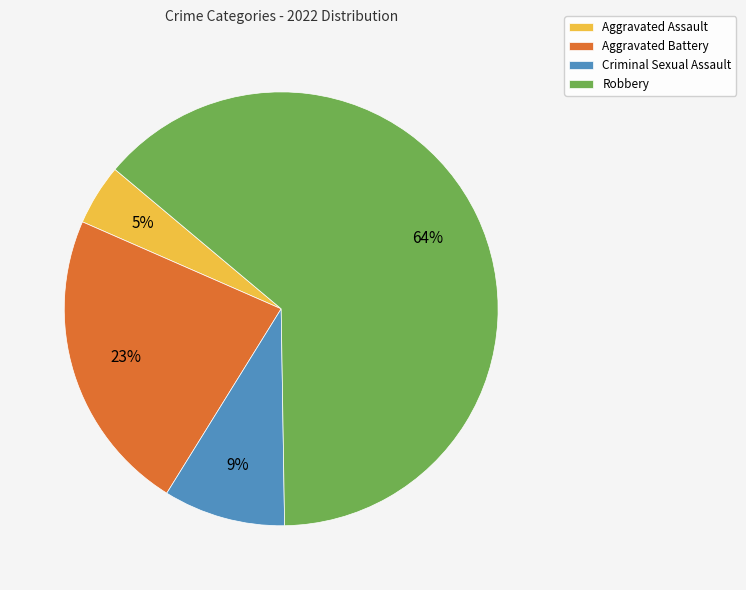

Combined, do Aggravated Battery and Aggravated Assault account for over 50%?

No